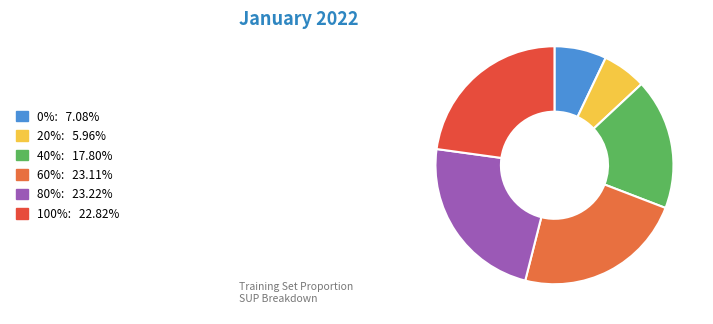

Is it true that 100% is 14% of the pie?

False